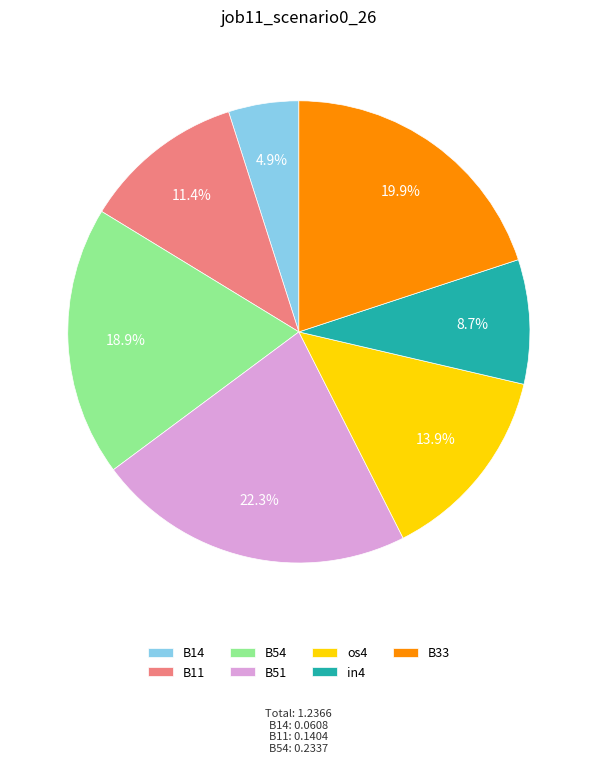

Rank the categories by value from highest to lowest.

B51, B33, B54, os4, B11, in4, B14